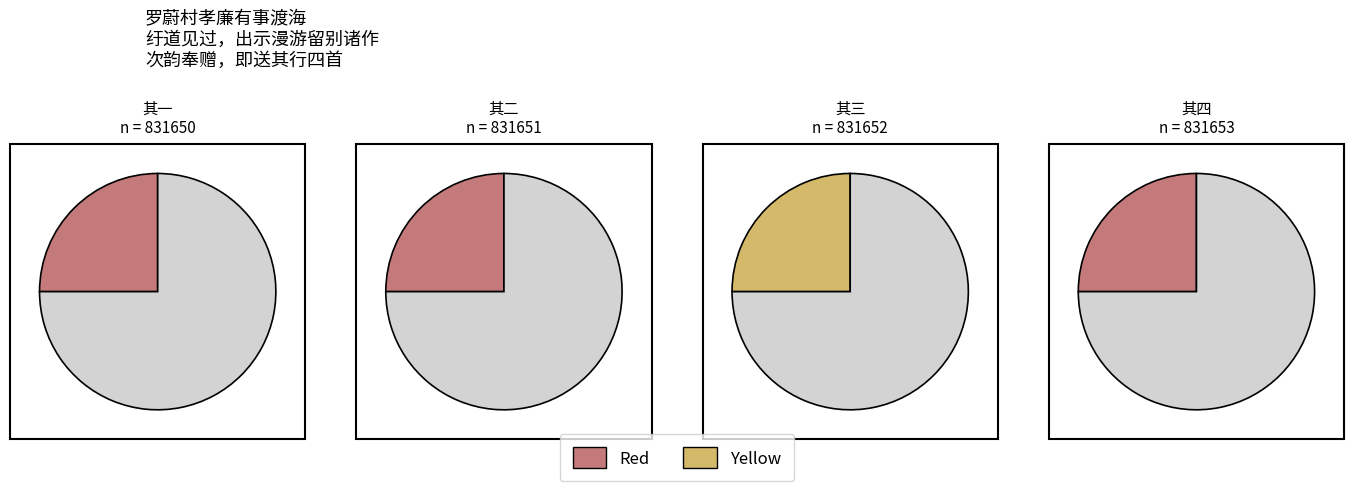

To the nearest percent, what percentage of the pie is 其一?

25%